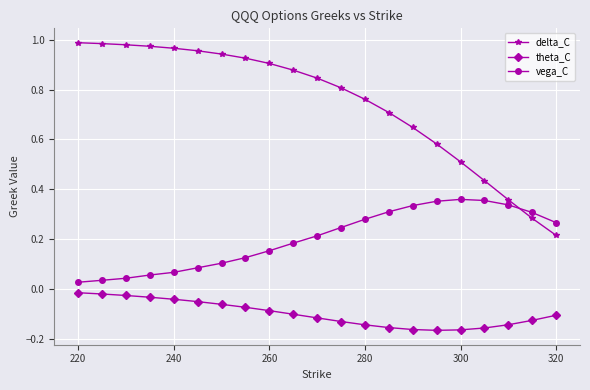

What is the sum of all delta_C values?

15.6